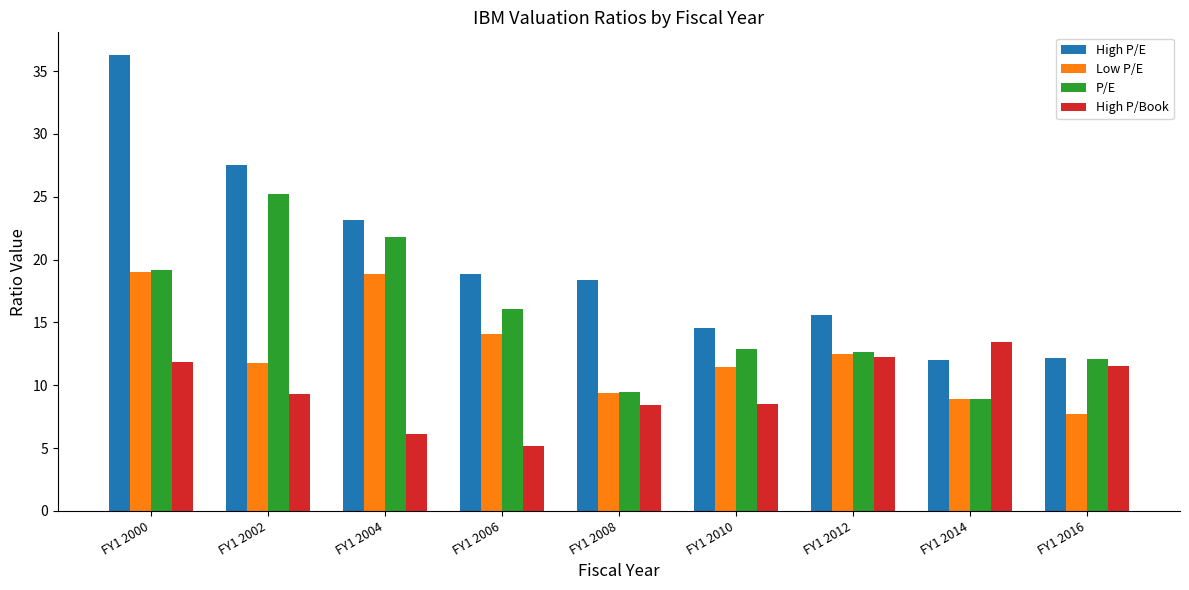

What is the total value across all series at FY1 2008?

45.6